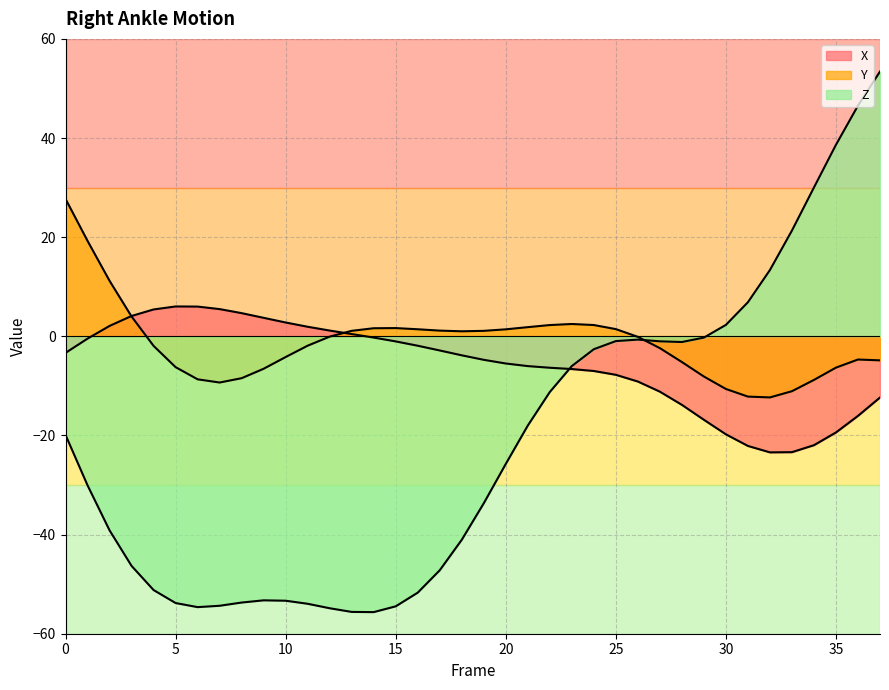

What is the average value of the X series?

-5.9